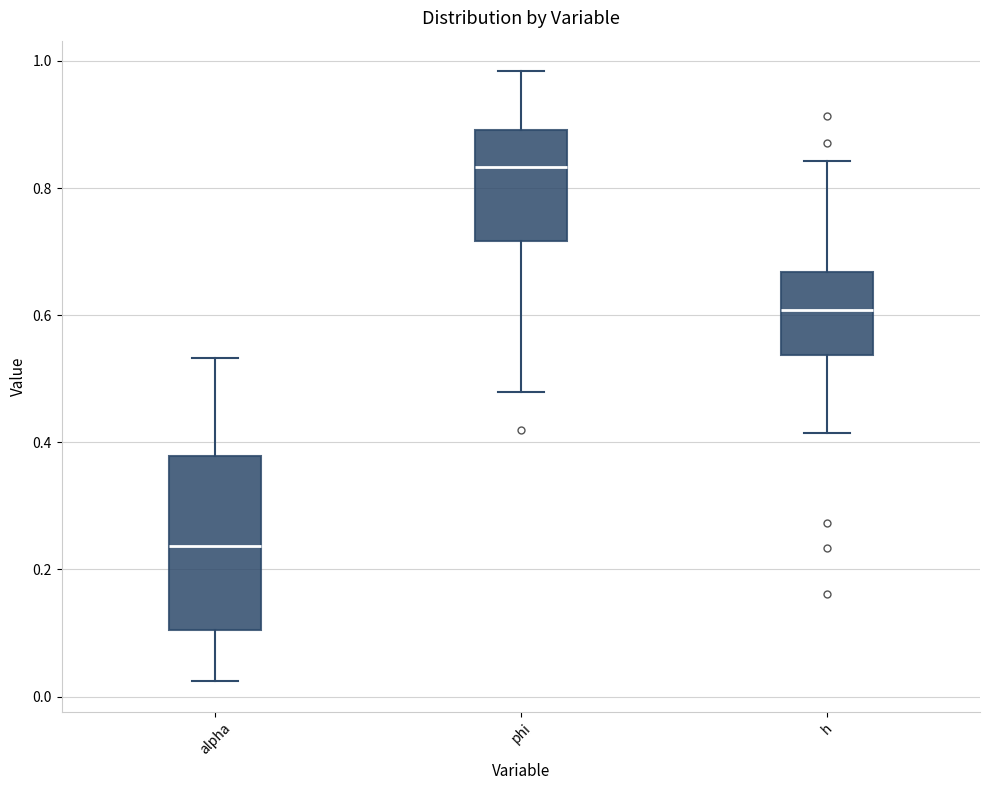

Comparing the boxes themselves (not the whiskers), which one is the tallest?

alpha